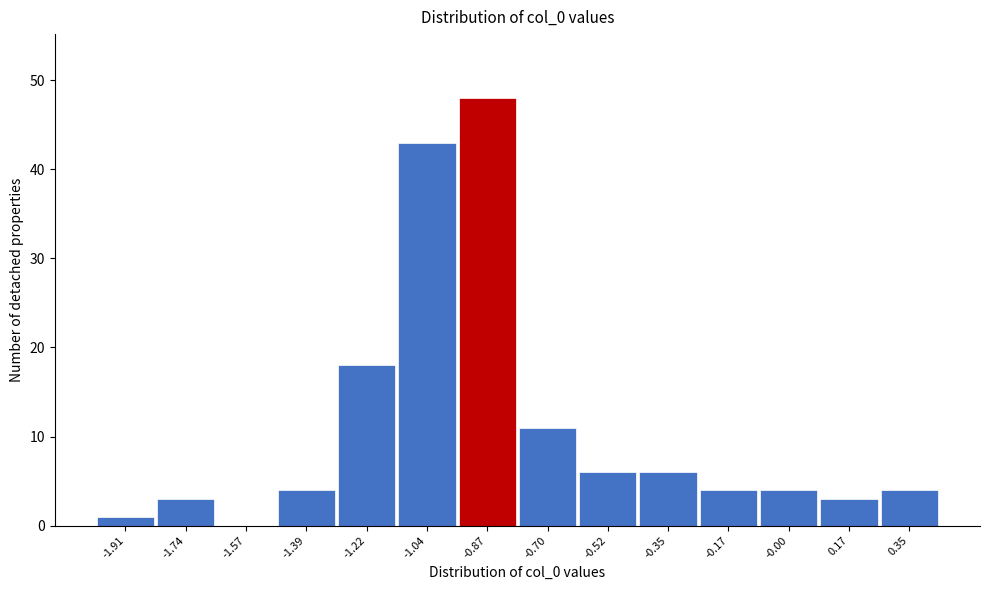

Reading left to right, extract all data points from this chart.

-1.91=1	-1.74=3	-1.57=0	-1.39=4	-1.22=18	-1.04=43	-0.87=48	-0.70=11	-0.52=6	-0.35=6	-0.17=4	-0.00=4	0.17=3	0.35=4